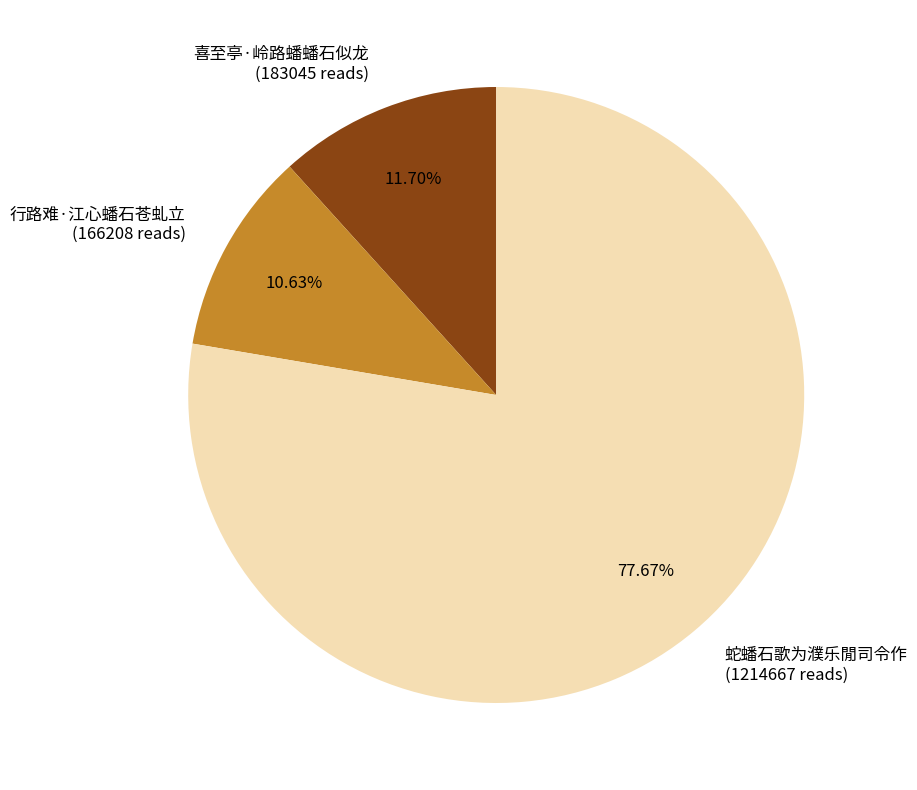

Does any single category account for the majority?

Yes